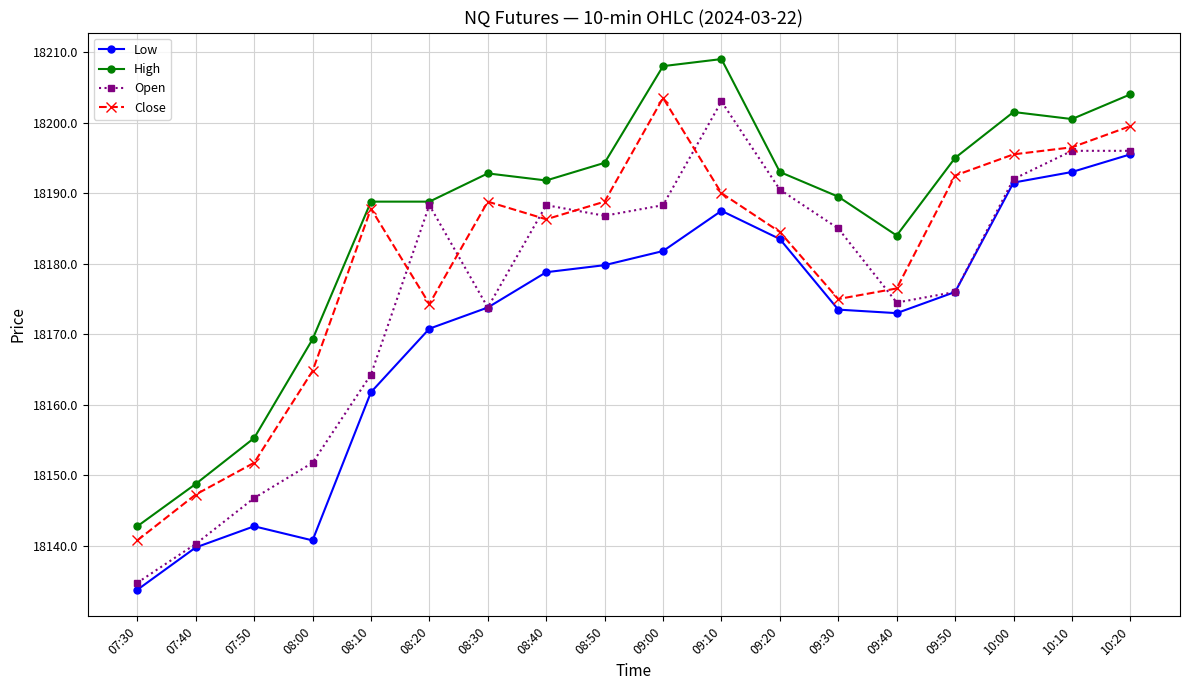

What is the highest value of the Low series?

18195.5